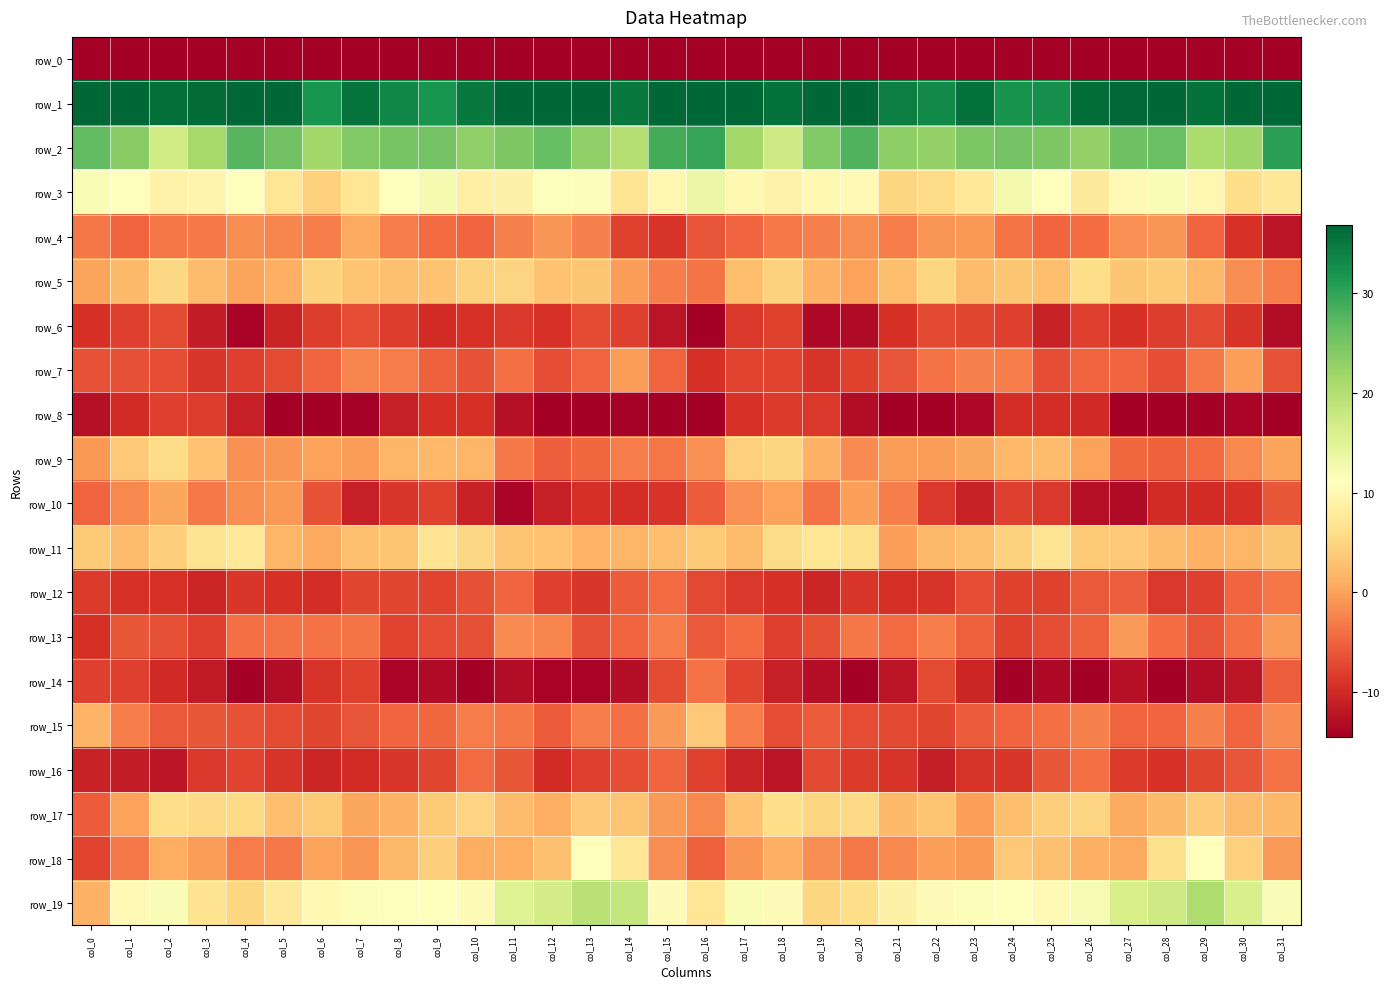

What is the sum of the row_1 values at col_15 and col_29?

84.1